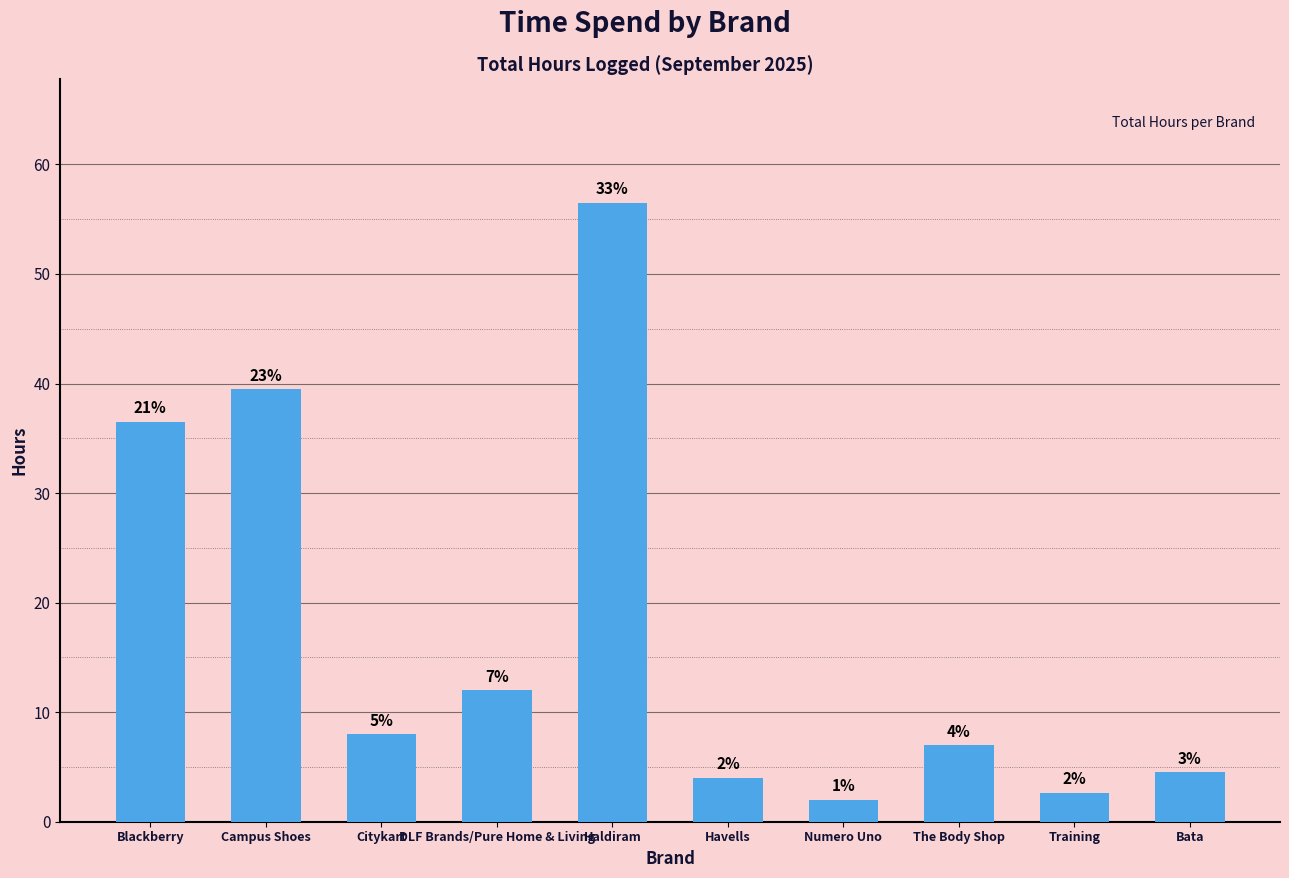

True or false: the data shows 2.0 at Numero Uno.

True